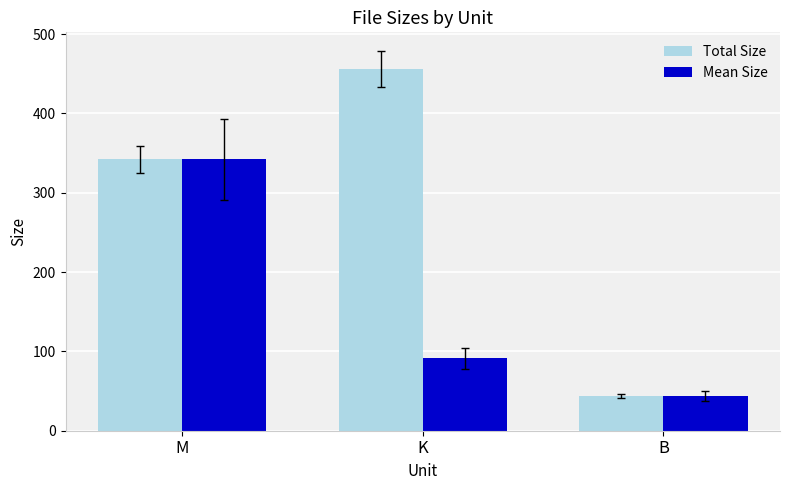

List the series in order of their peak value, highest first.

Total Size, Mean Size